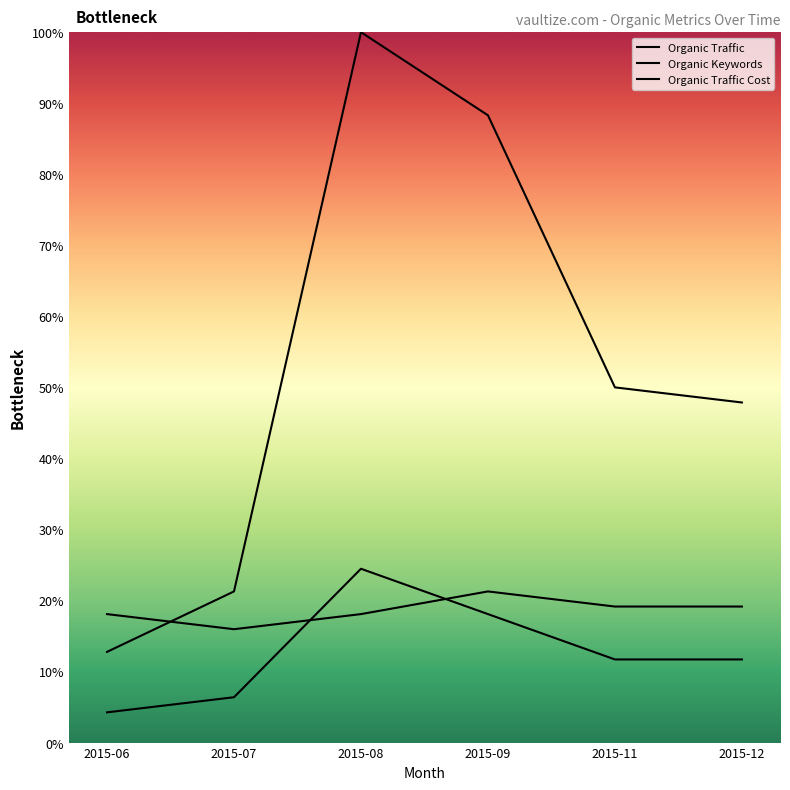

True or false: Organic Traffic and Organic Keywords cross at least once.

True